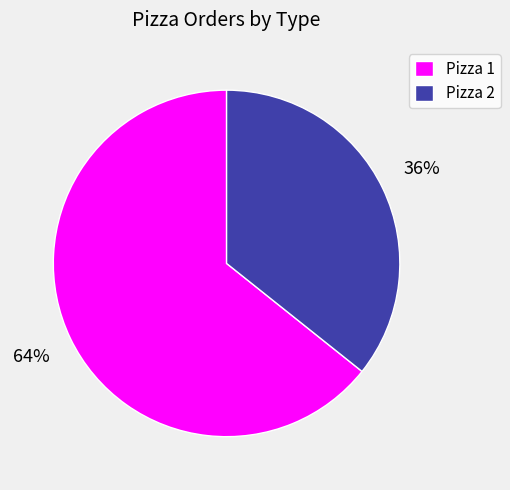

Do Pizza 2 and Pizza 1 together represent more than half of the pie?

Yes